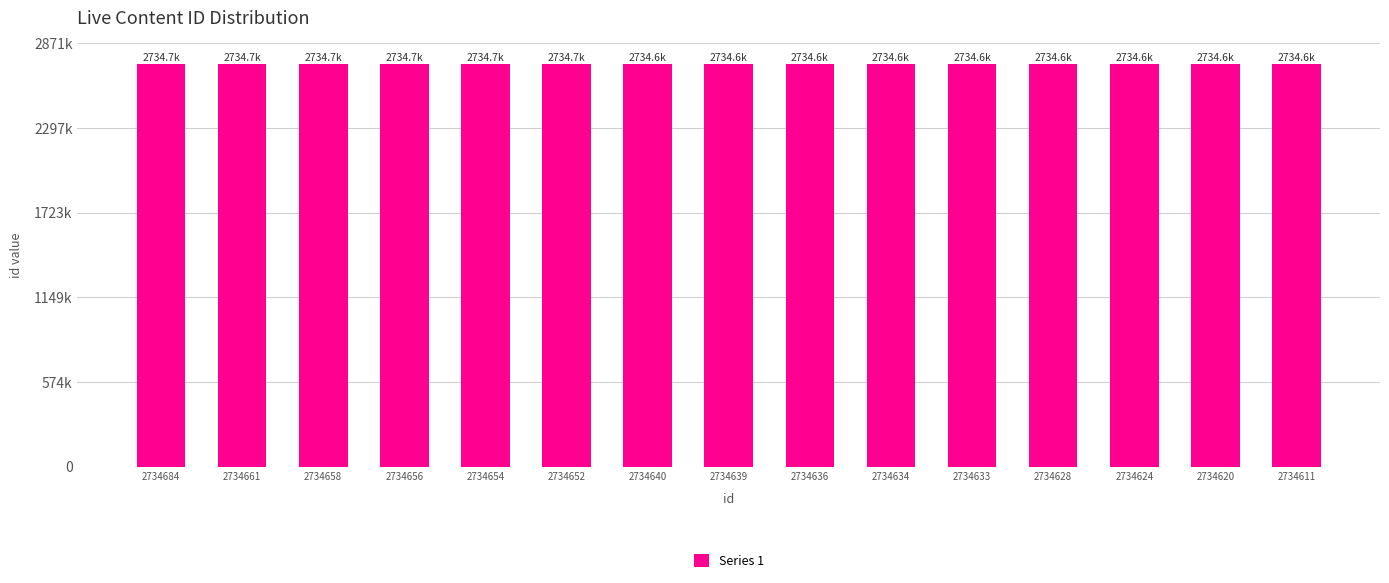

Reading left to right, extract all data points from this chart.

2734684=2734684	2734661=2734661	2734658=2734658	2734656=2734656	2734654=2734654	2734652=2734652	2734640=2734640	2734639=2734639	2734636=2734636	2734634=2734634	2734633=2734633	2734628=2734628	2734624=2734624	2734620=2734620	2734611=2734611